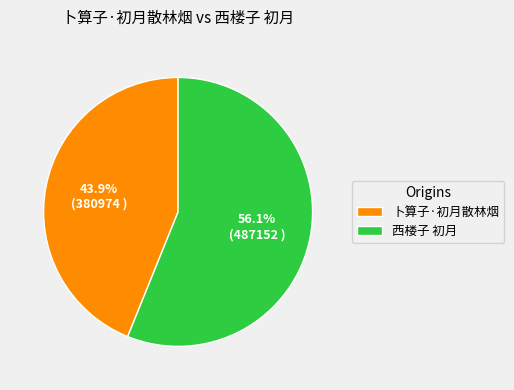

Which slice is the smallest?

卜算子·初月散林烟